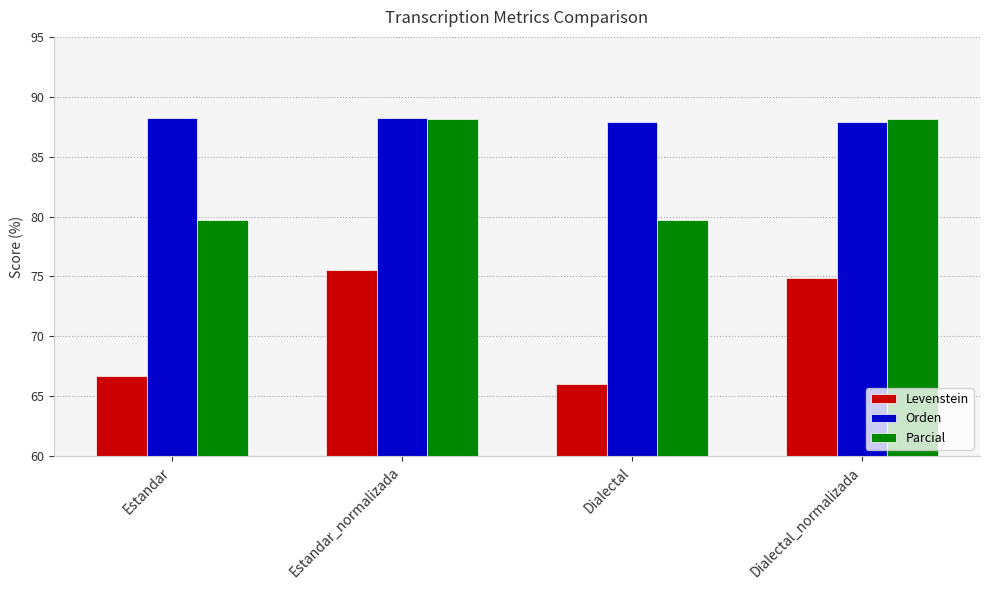

Count the number of data series in this chart.

3